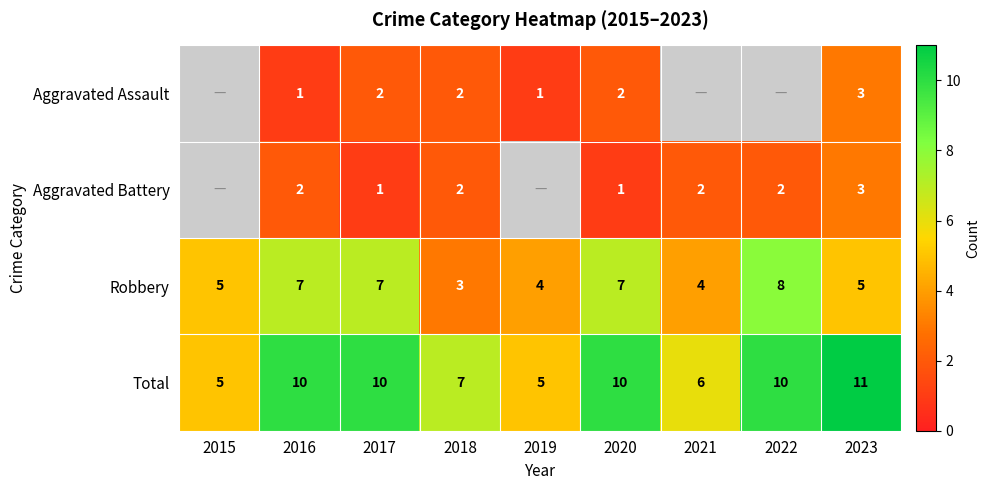

What is the minimum value shown in the chart?

1.0